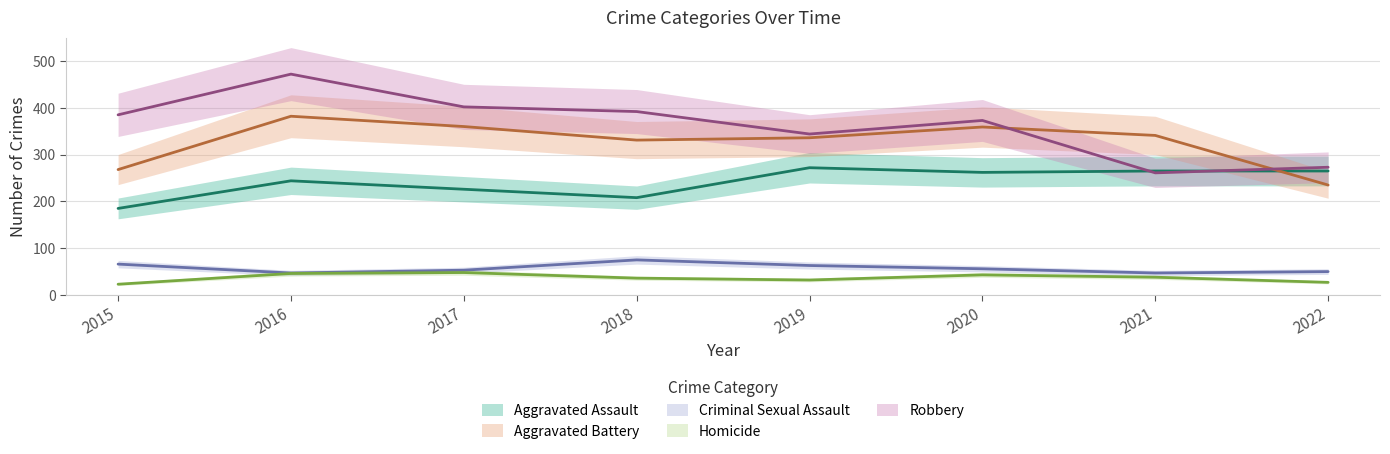

Which series has the largest total across all categories?

Robbery